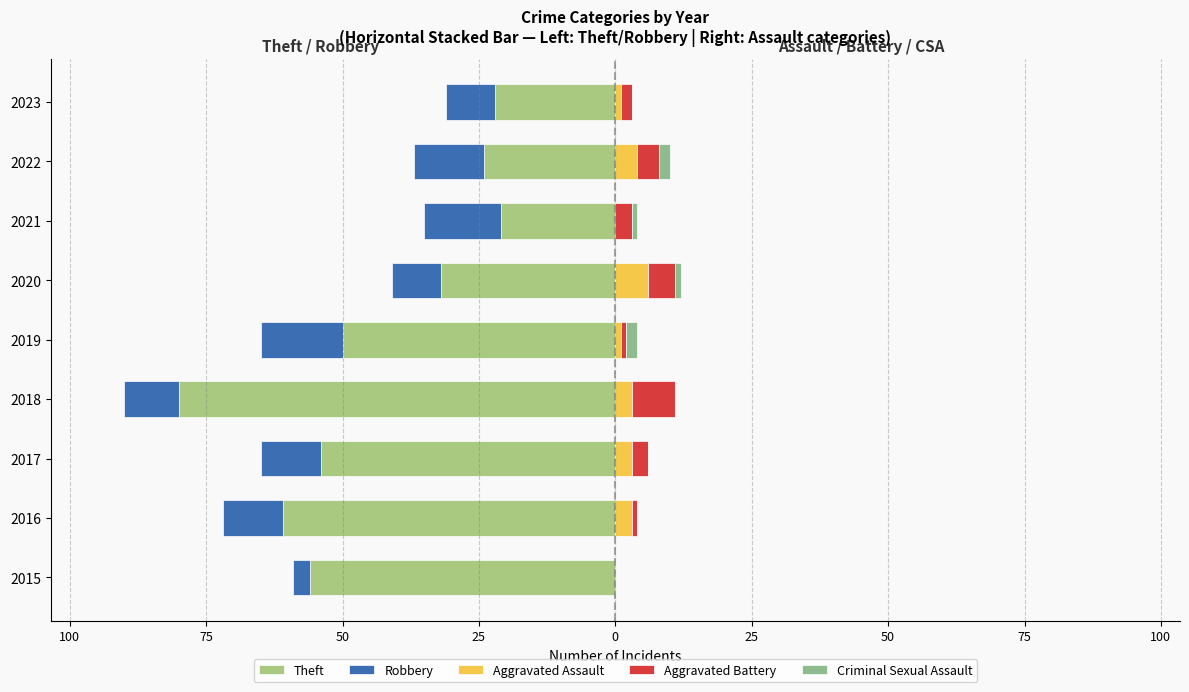

Reading left to right, extract all data points from this chart.

Theft: -56	-61	-54	-80	-50	-32	-21	-24	-22
Robbery: -3	-11	-11	-10	-15	-9	-14	-13	-9
Aggravated Assault: 0	3	3	3	1	6	0	4	1
Aggravated Battery: 0	1	3	8	1	5	3	4	2
Criminal Sexual Assault: 0	0	0	0	2	1	1	2	0